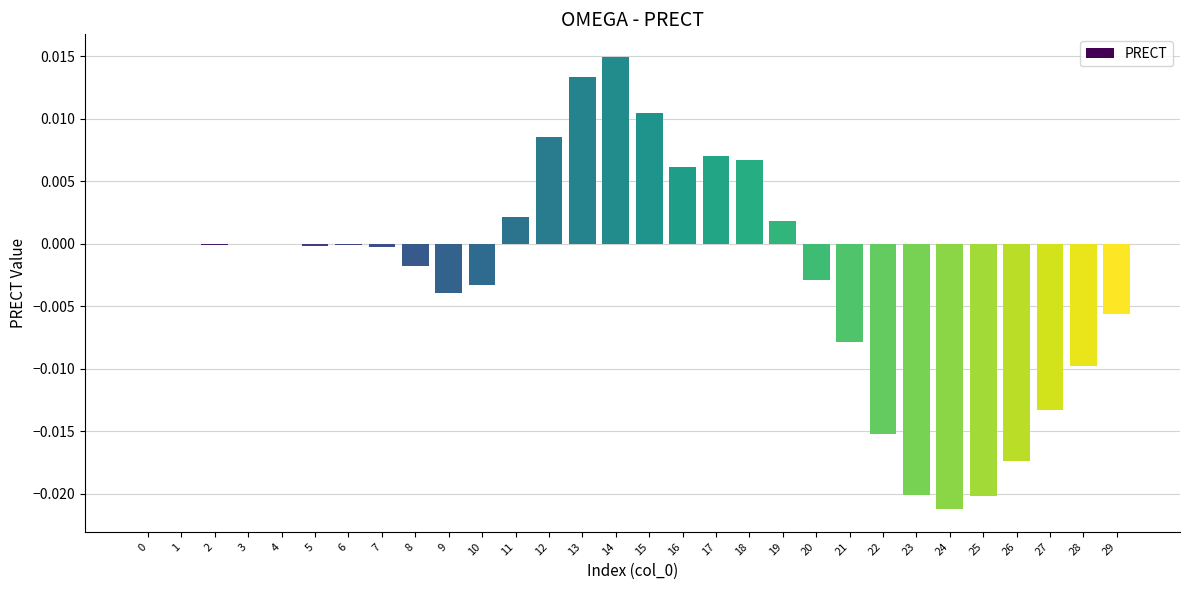

How many series are shown in this chart?

1